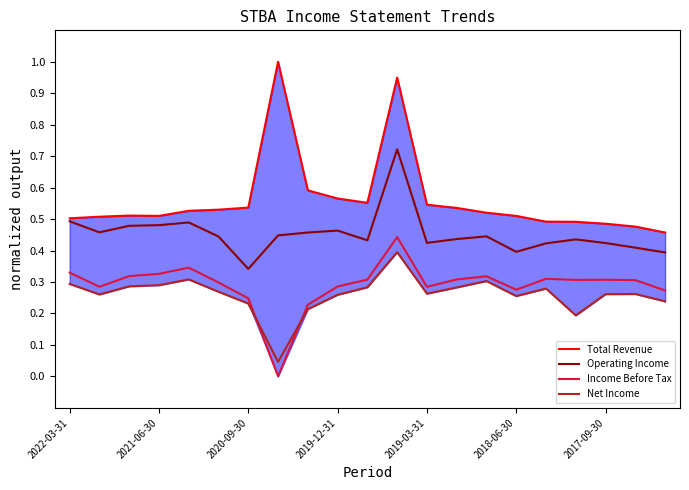

What is the sum of all Total Revenue values?

11.8